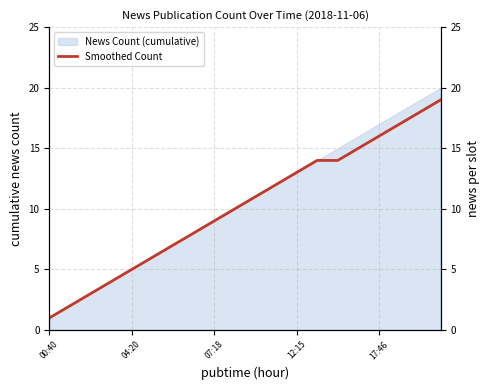

The value of News Count (cumulative) at 00:40 is 2. True or false?

False